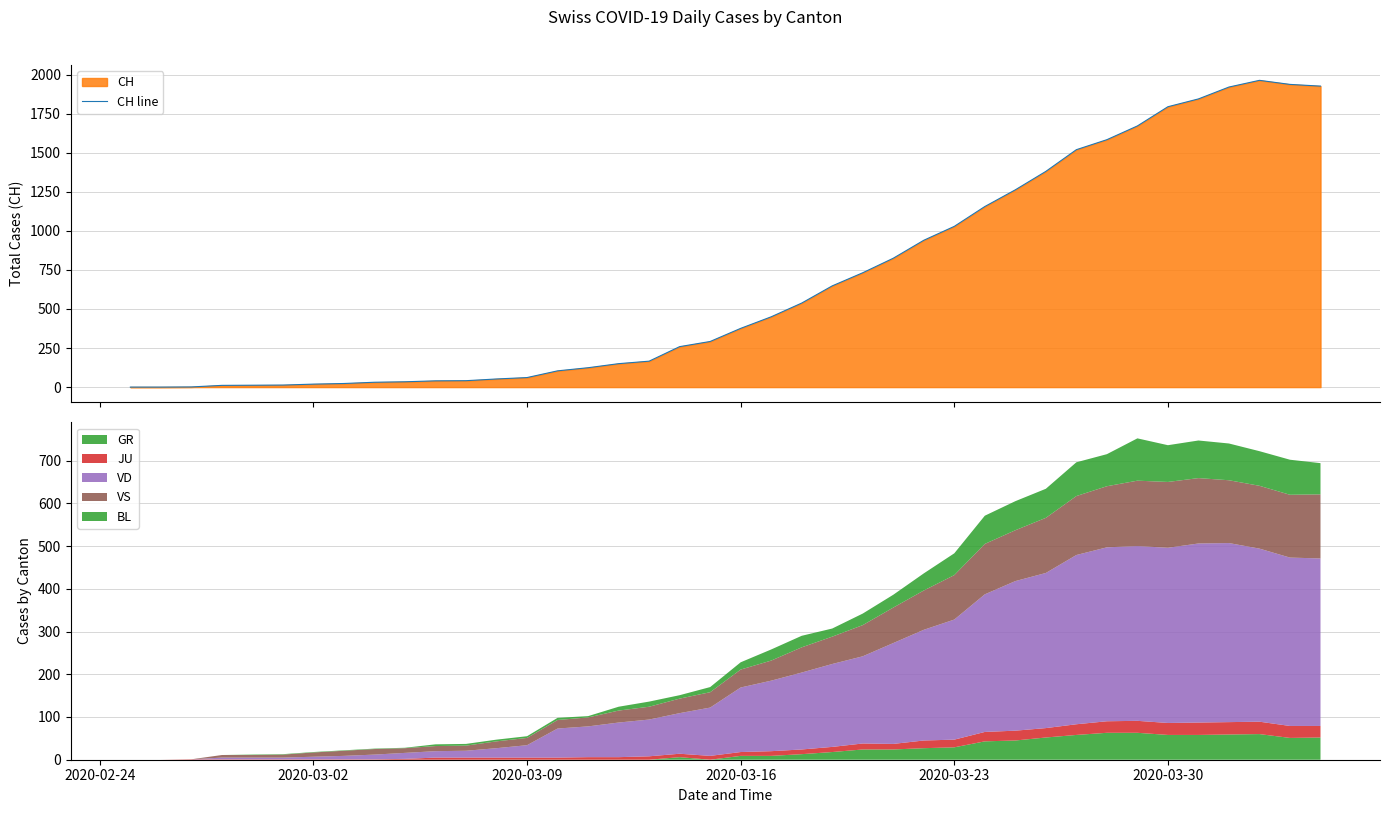

Does the chart have visible grid lines?

Yes